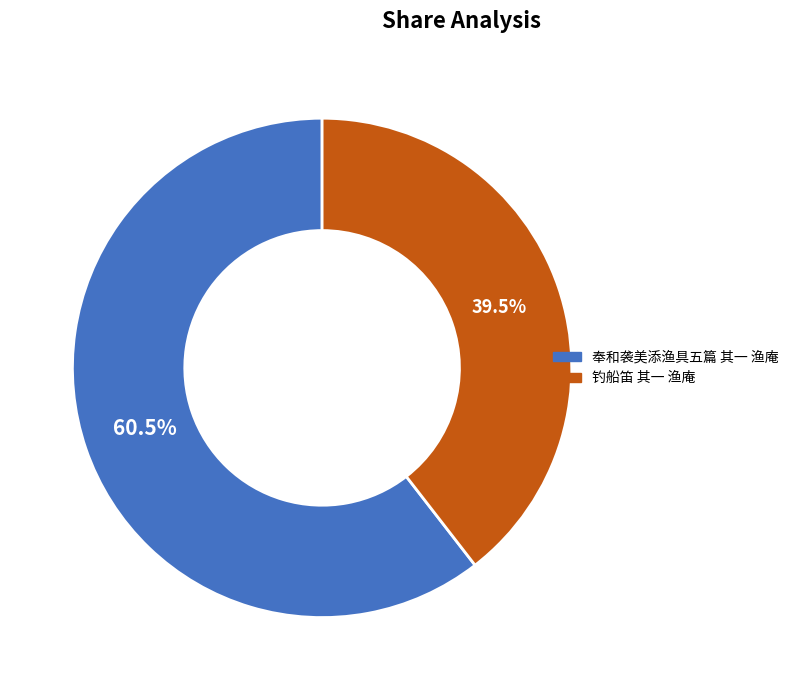

What is the ratio of the value at 钓船笛 其一 渔庵 to the value at 奉和袭美添渔具五篇 其一 渔庵?

0.7